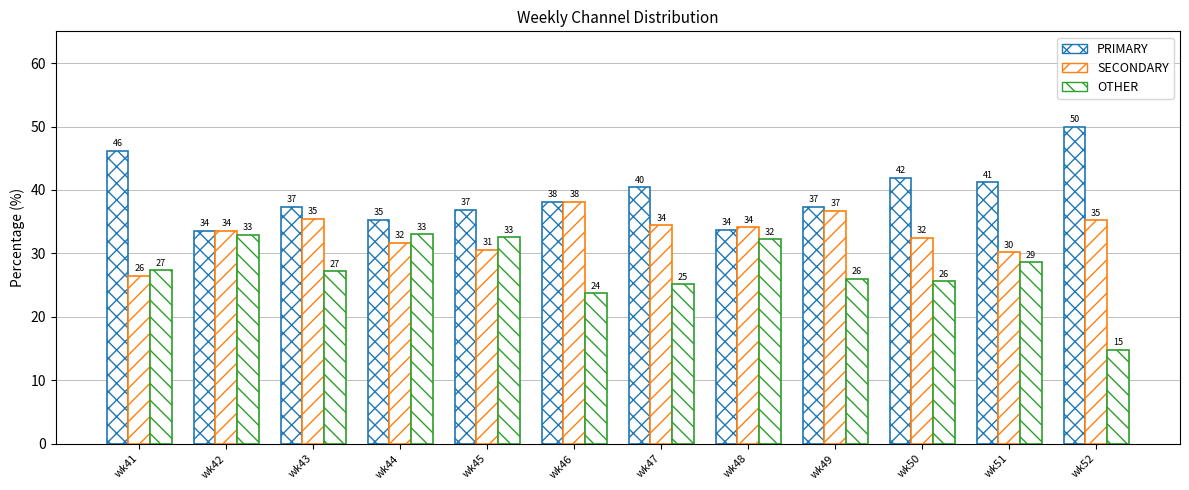

How many categories are shown in the chart?

12